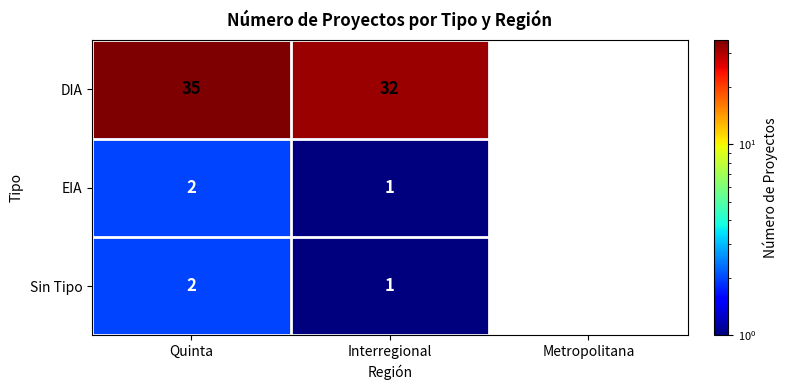

Reading left to right, transcribe all the data shown in this chart.

DIA: 35	32	0
EIA: 2	1	0
Sin Tipo: 2	1	0